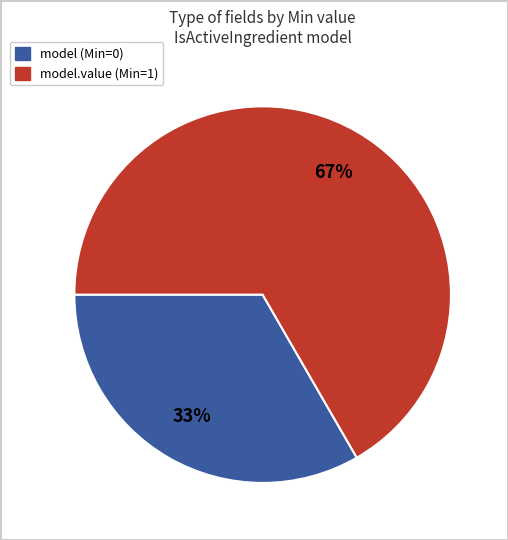

Is there a majority slice in this chart?

Yes